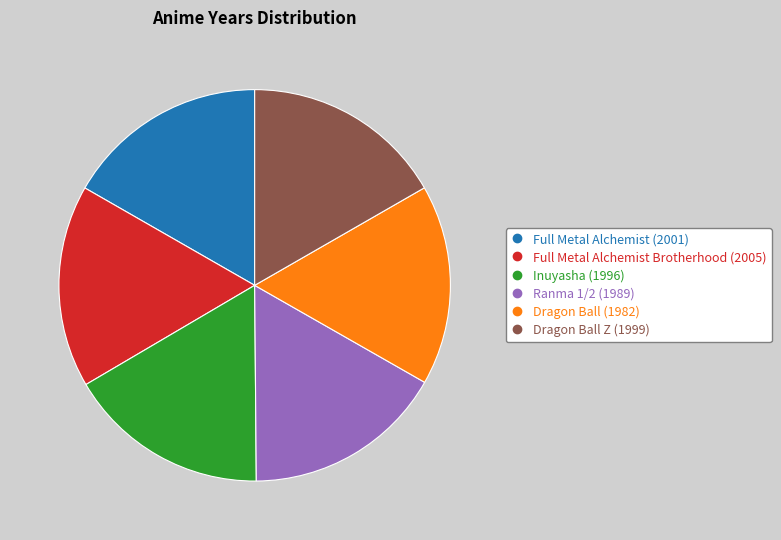

Is there any slice that represents more than half of the pie?

No